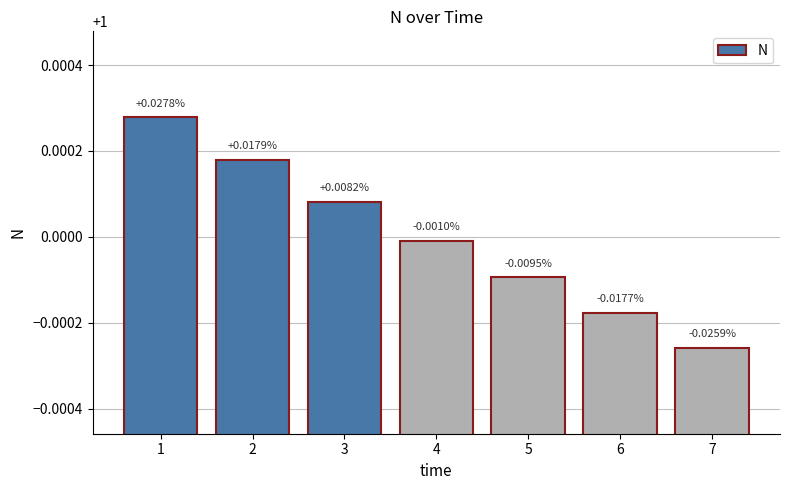

Does the chart contain stacked bars?

No